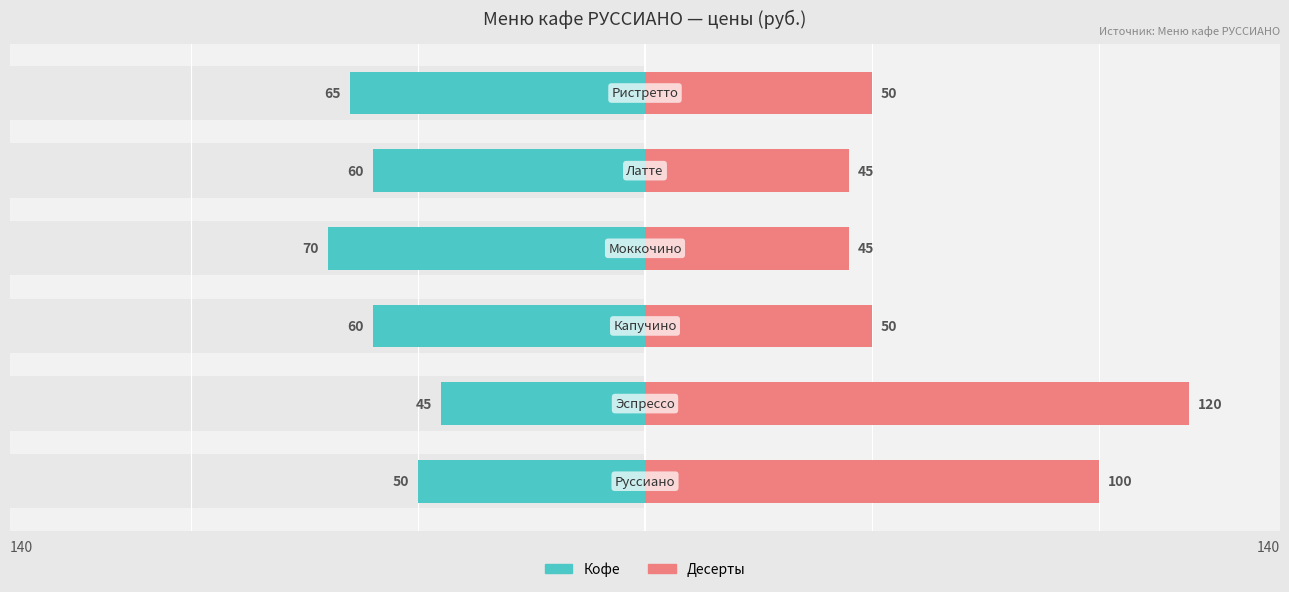

What is the label of the 1st bar from the right?

100